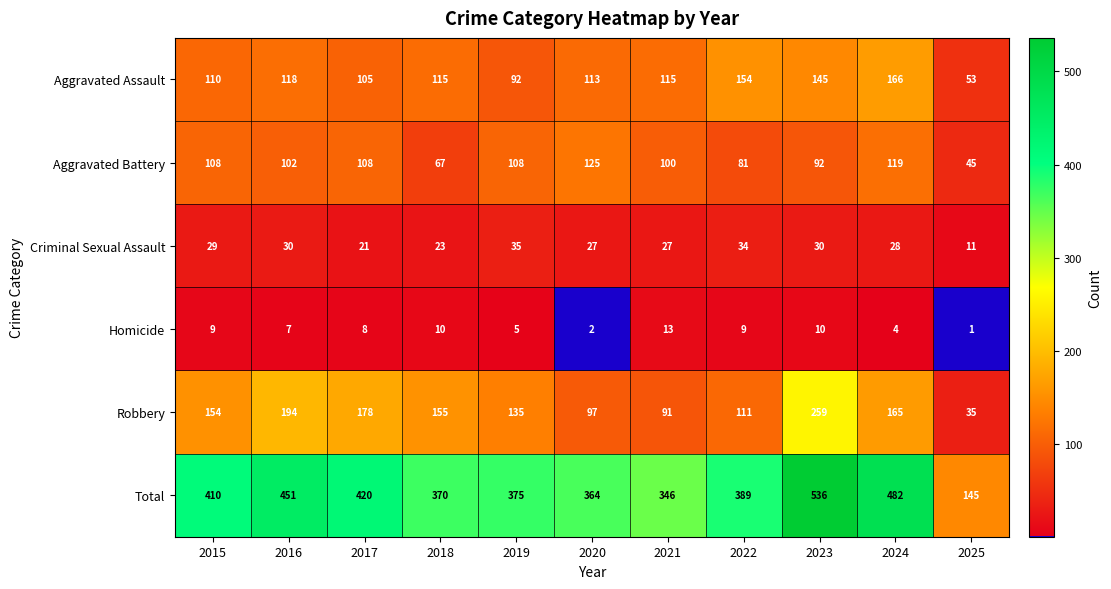

Which category has the lowest value in the Robbery series?

2025